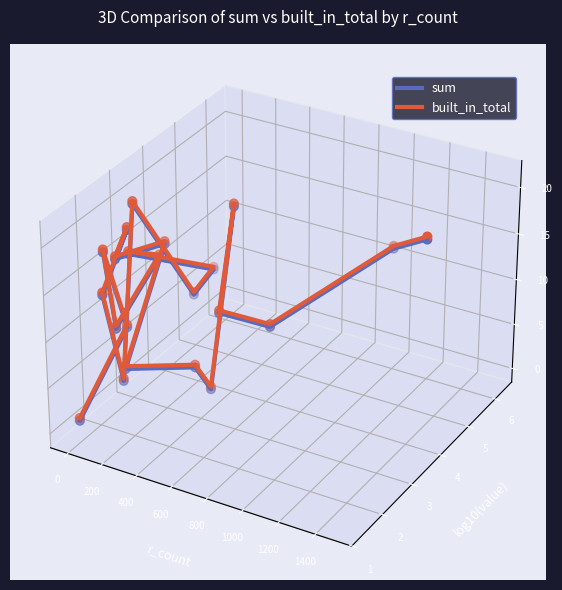

Which series has the largest Y range (max minus min)?

built_in_total